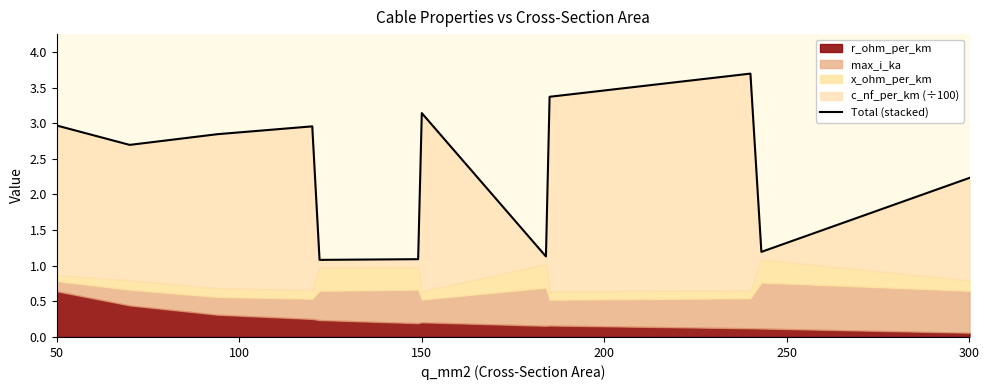

The value at 300 is 0.5. True or false?

False